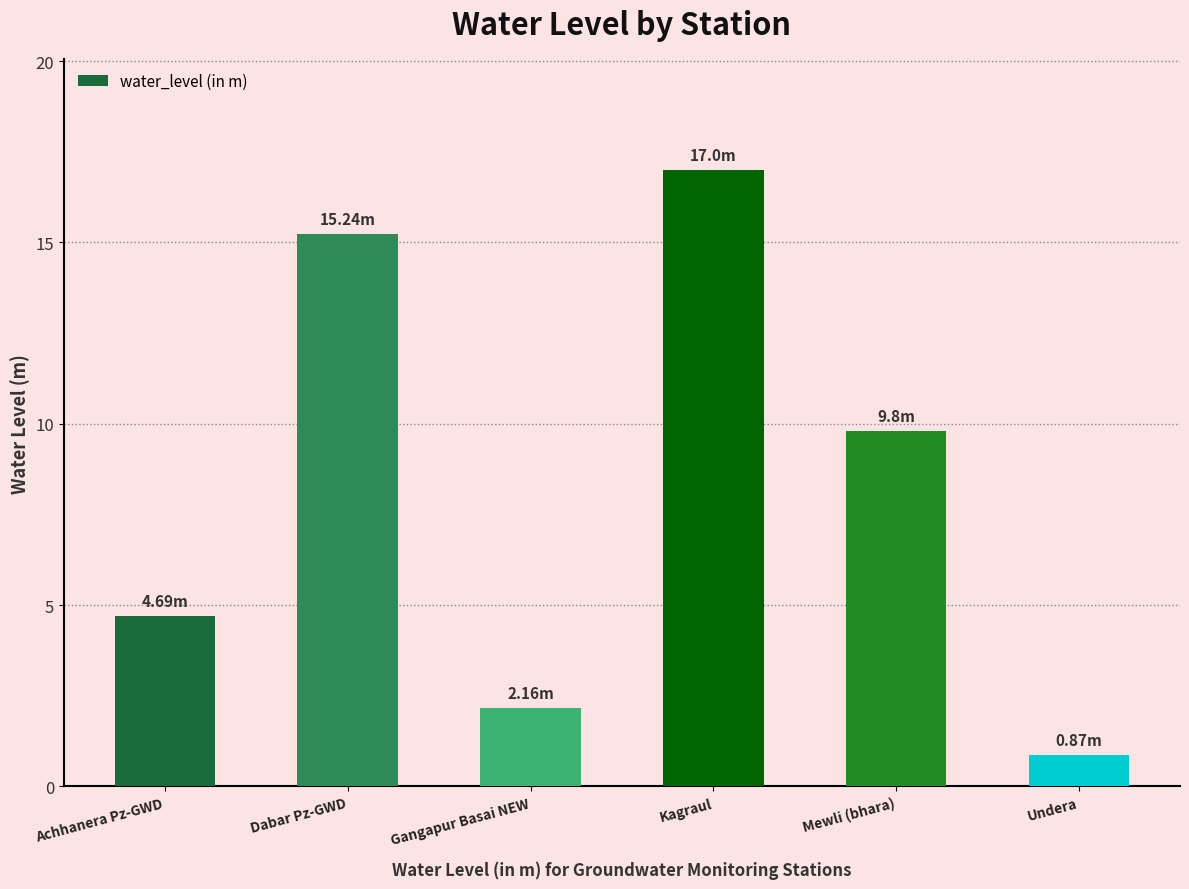

What is the sum of all values?

49.8